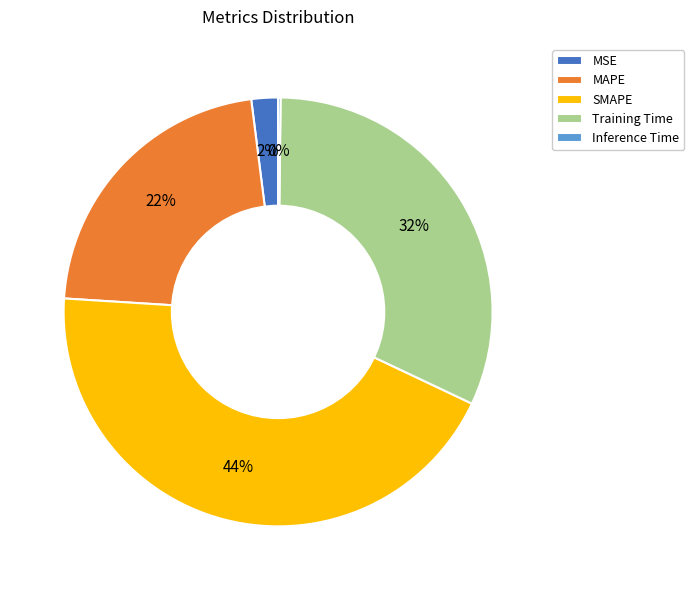

Is it true that MSE is 13% of the pie?

False